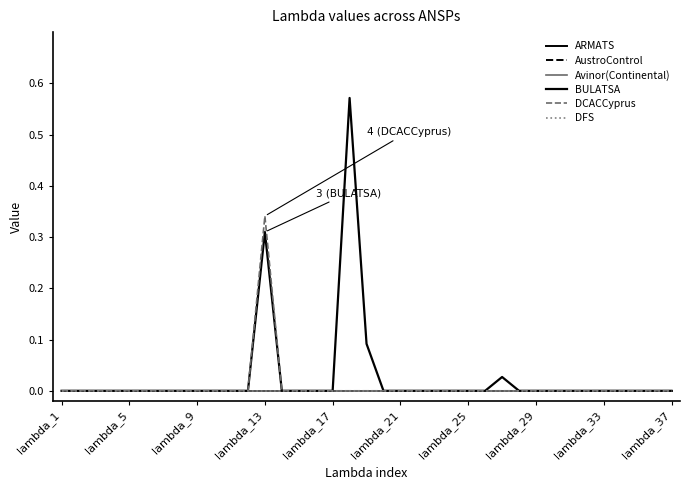

At how many categories does at least one series exceed 0?

4